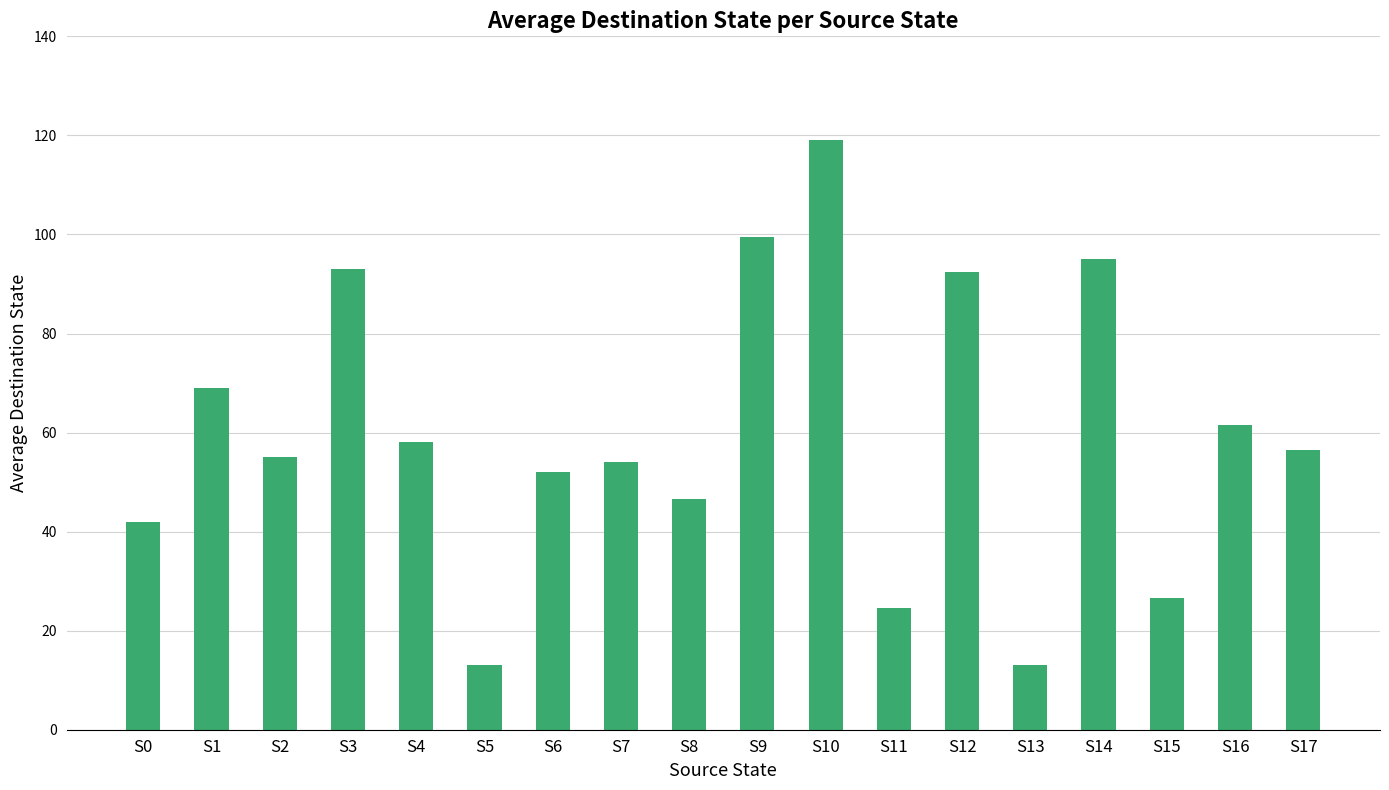

What is the maximum value shown in the chart?

119.0